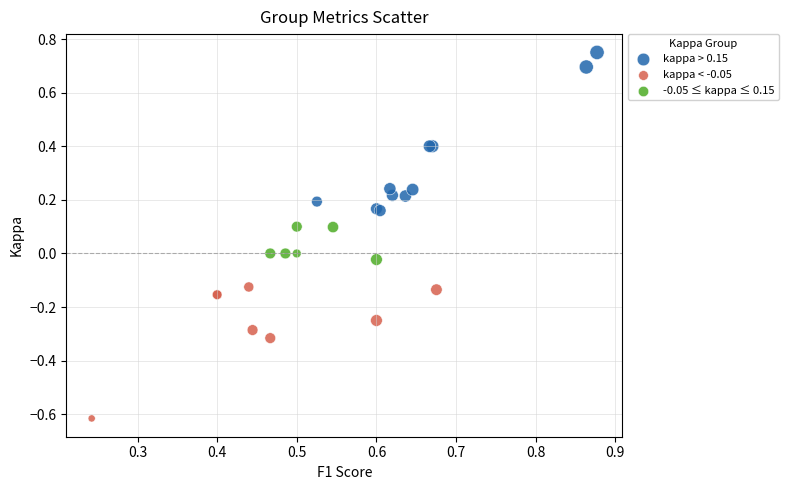

Which series has the largest Y range (max minus min)?

kappa > 0.15